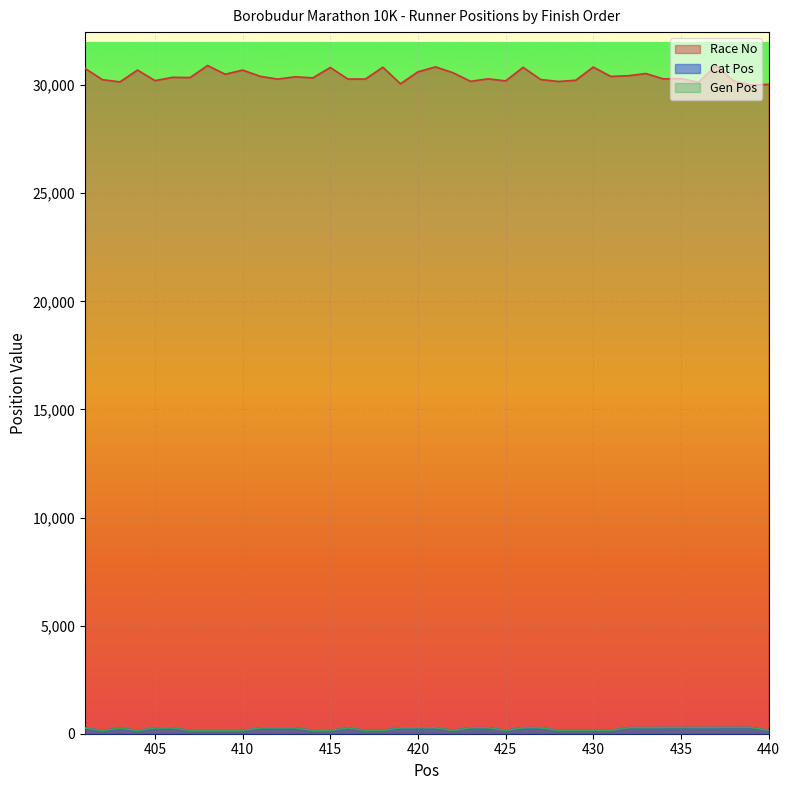

True or false: Cat Pos and Gen Pos cross at least once.

False